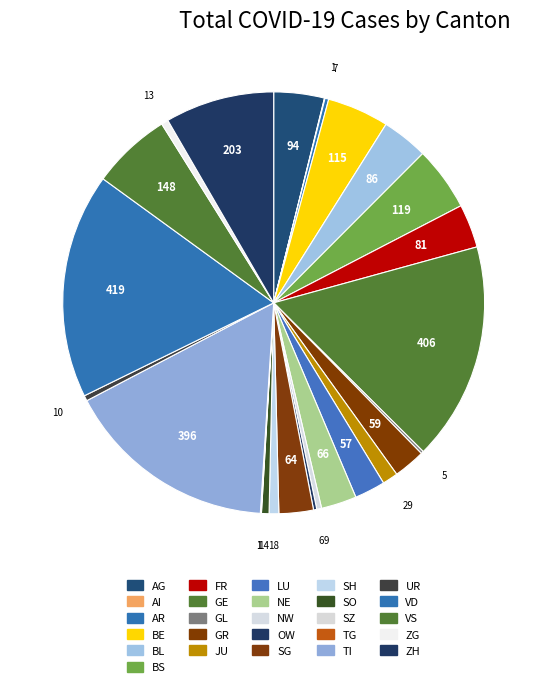

Which slice is the smallest?

AI